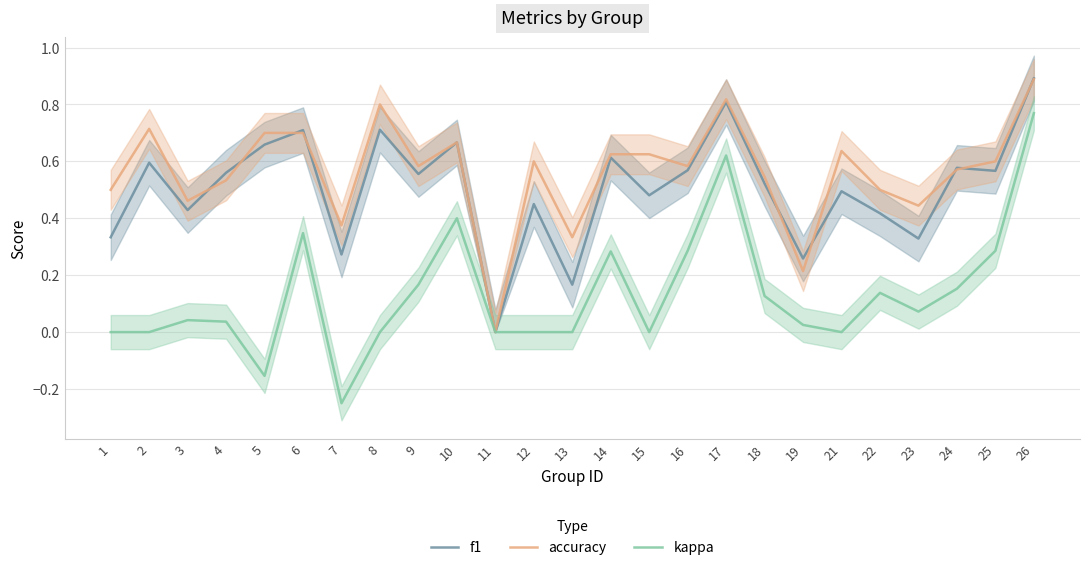

How many intersections are there between accuracy and f1?

9